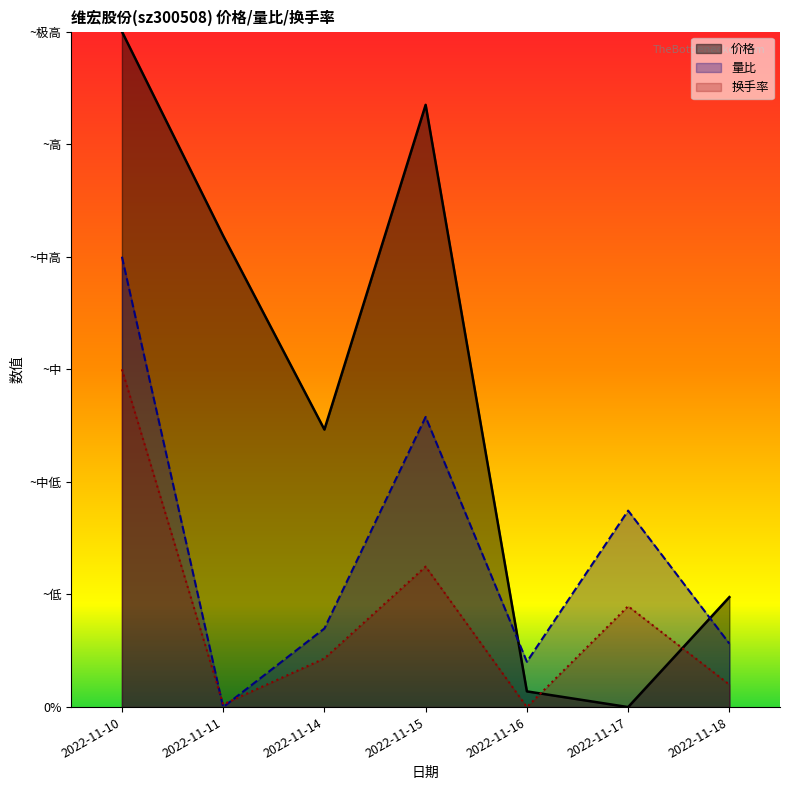

Between which two adjacent categories do 价格 and 量比 first intersect?

2022-11-15 and 2022-11-16